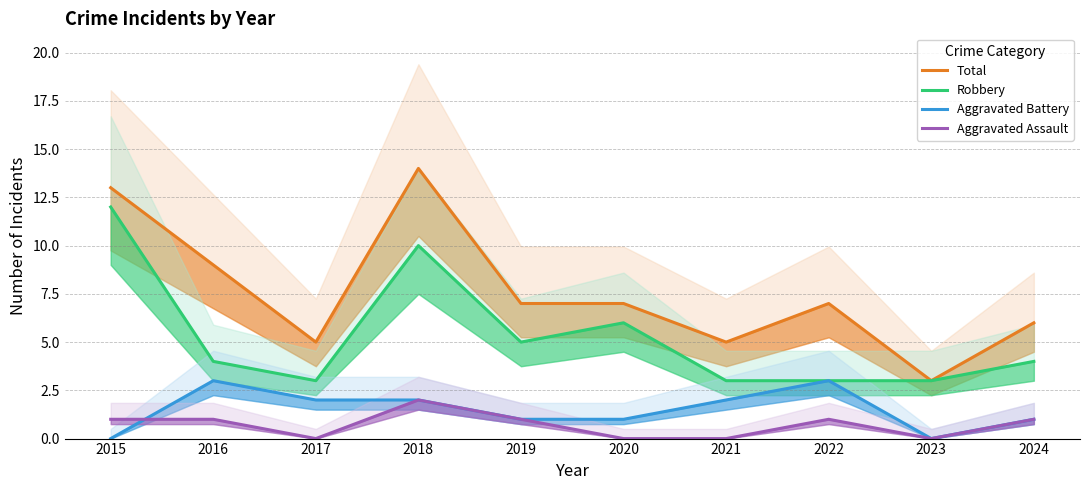

True or false: Total and Aggravated Battery intersect in this chart.

False